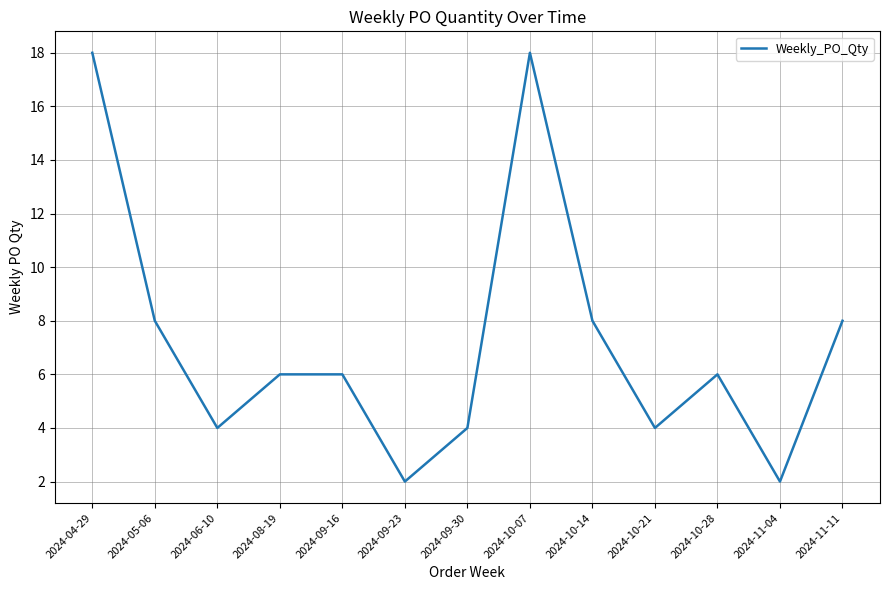

Reading left to right, what are all the values shown in this chart?

18	8	4	6	6	2	4	18	8	4	6	2	8